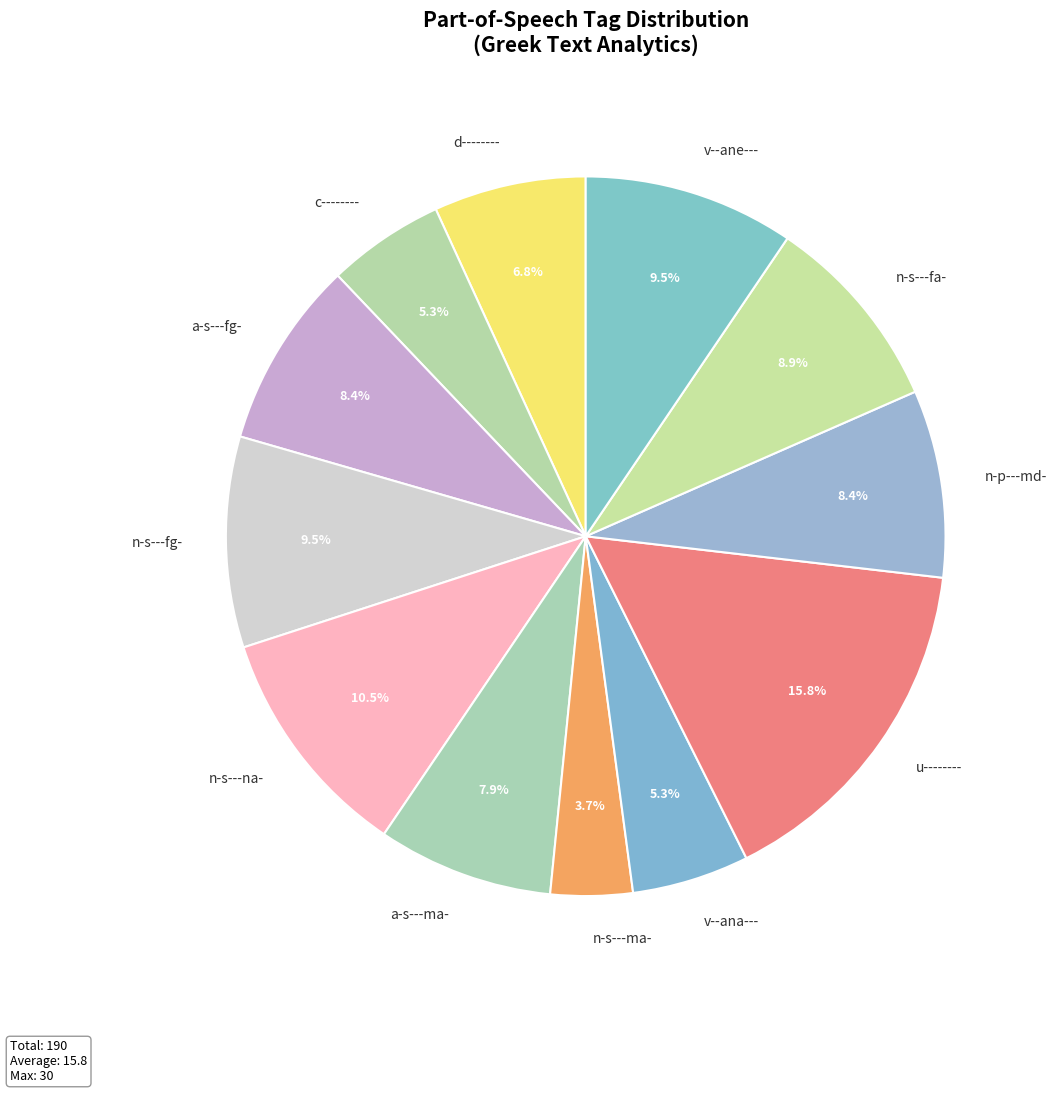

Combined, what portion of the pie is n-s---fg- and a-s---fg-?

17.9%